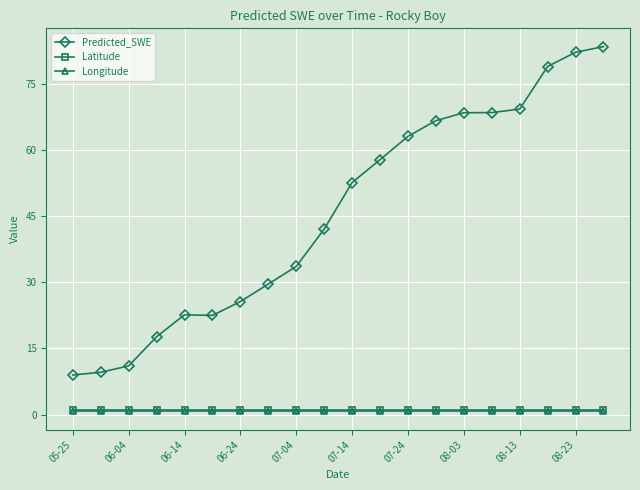

What is the maximum value shown in the chart?

83.4